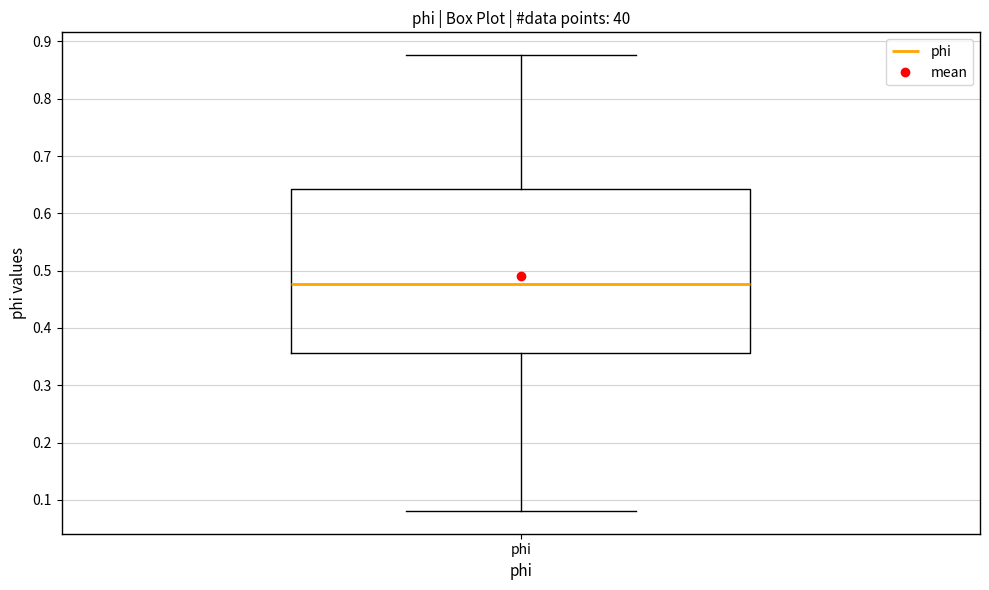

Read this box plot against the y-axis: the position of the median line, the range covered by the box, and the ends of both whiskers. The values are not printed on the chart, so give them approximately, as read against the axis.

median 0.48, box 0.36 to 0.64, whiskers 0.08 to 0.88